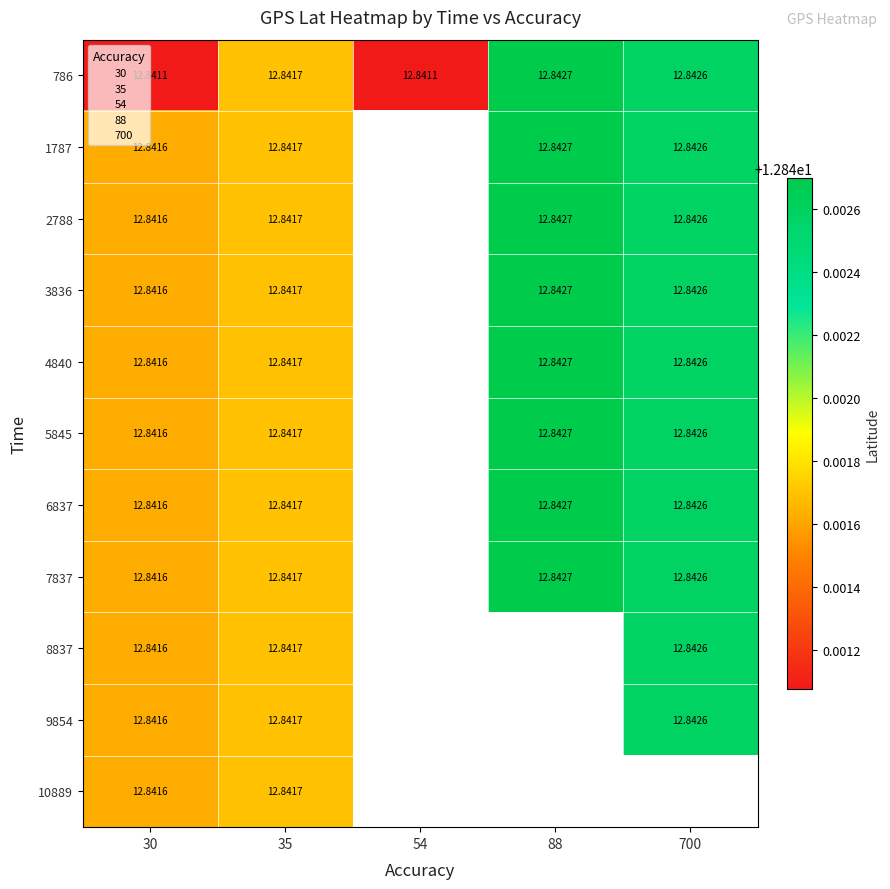

At which category is the sum across all series the highest?

35